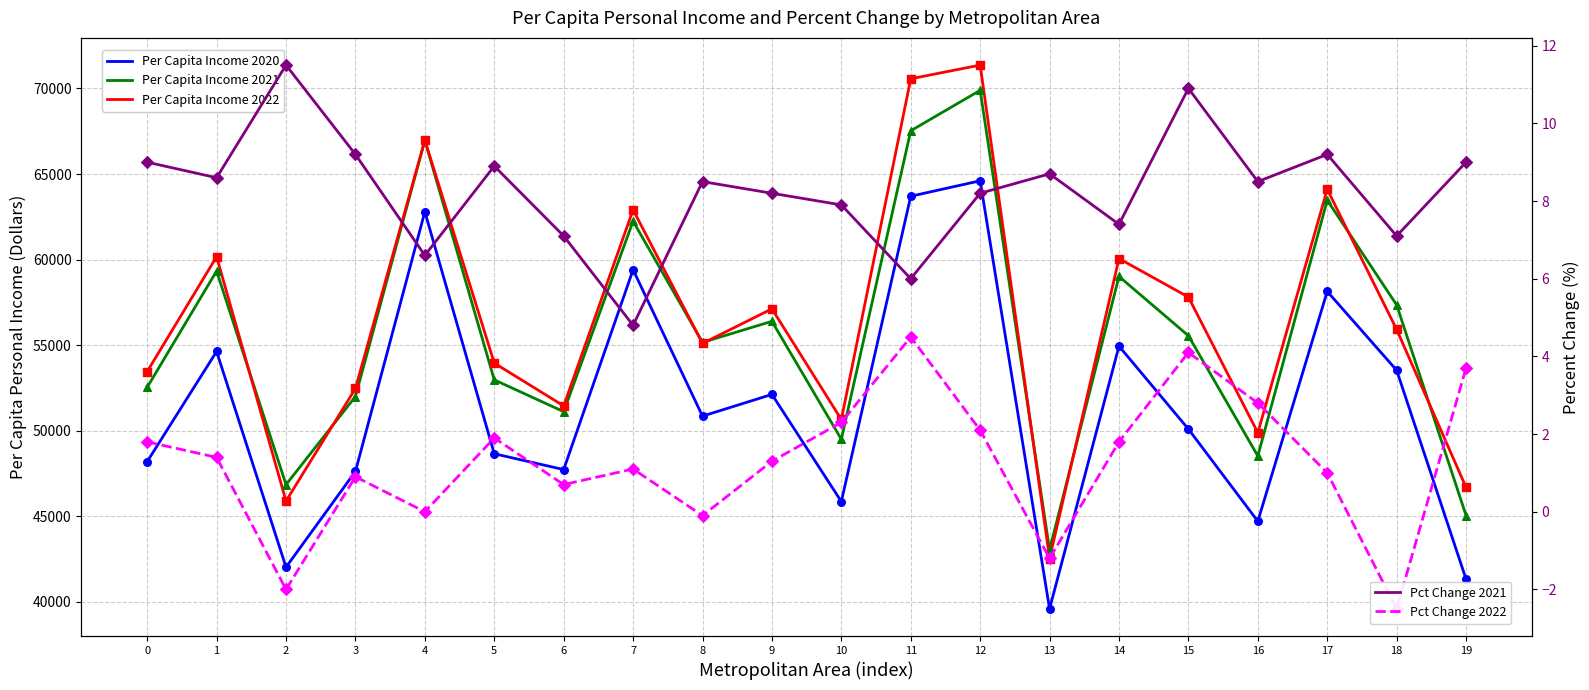

What is the total value across all series at 18?

166806.6